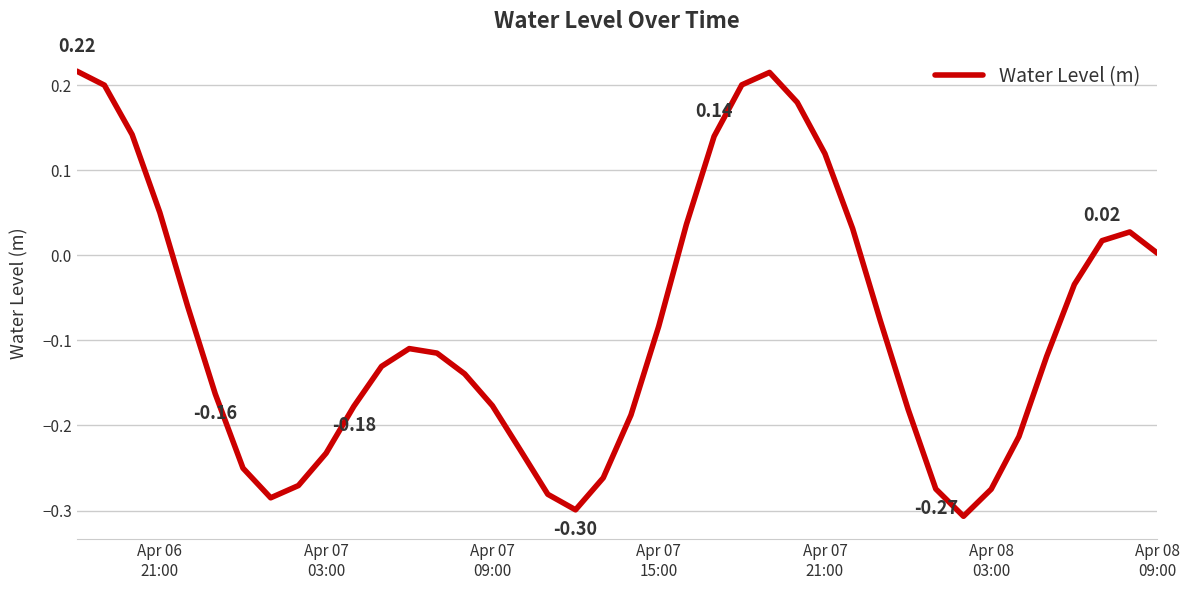

What is the difference between the maximum and minimum values?

0.5